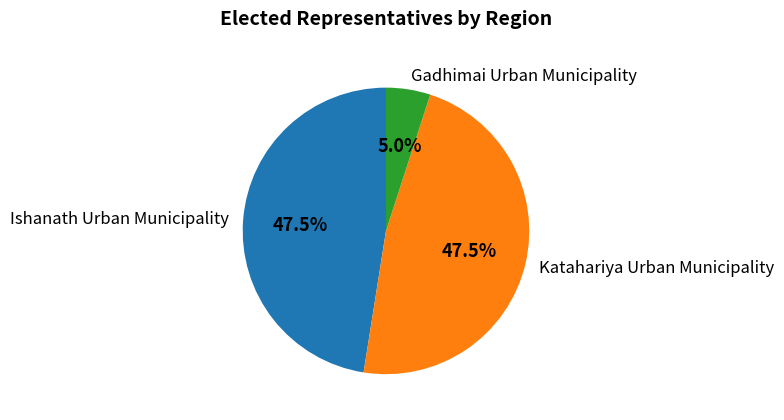

Combined, what portion of the pie is Gadhimai Urban Municipality and Ishanath Urban Municipality?

52.5%